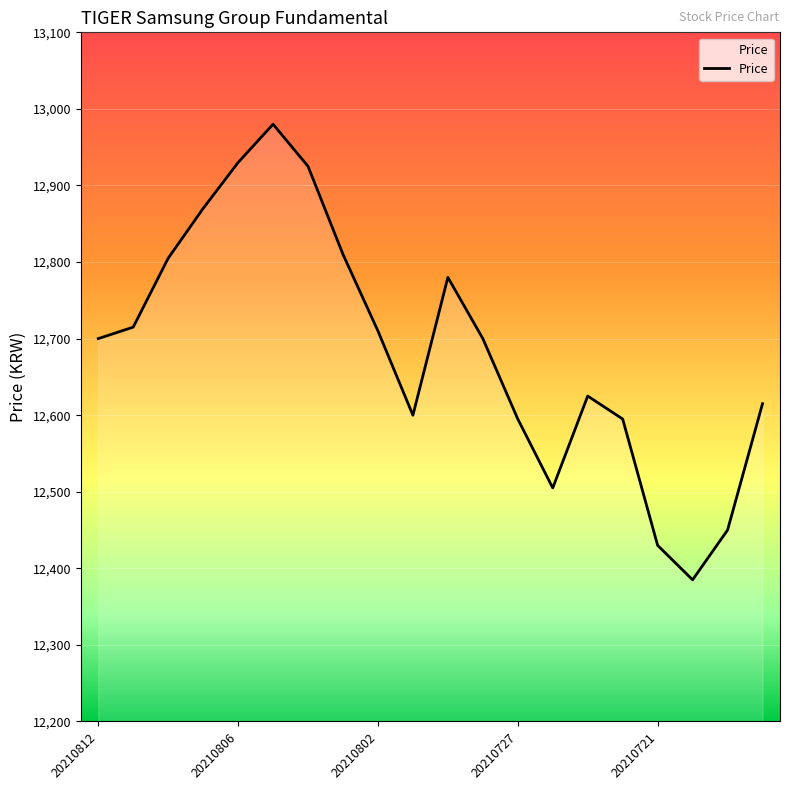

What is the difference between the maximum and minimum values?

595